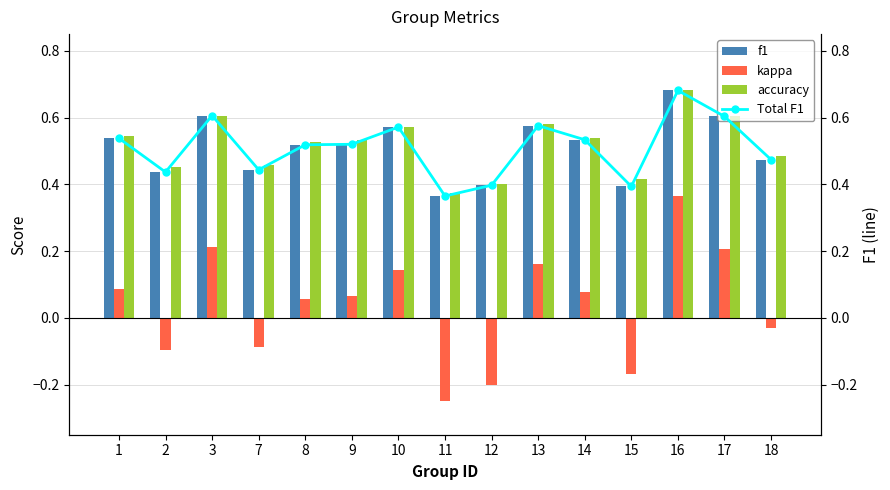

At which label does Total F1 reach its peak?

16